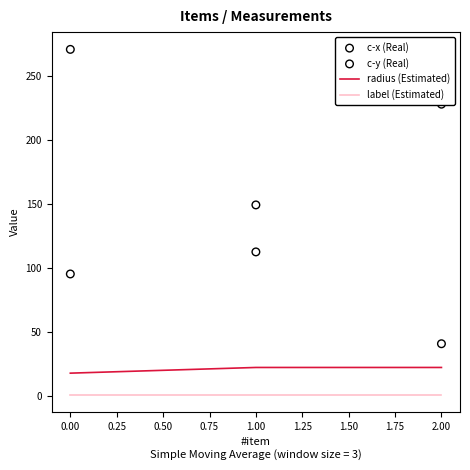

What is the maximum value for radius (Estimated)?

22.3